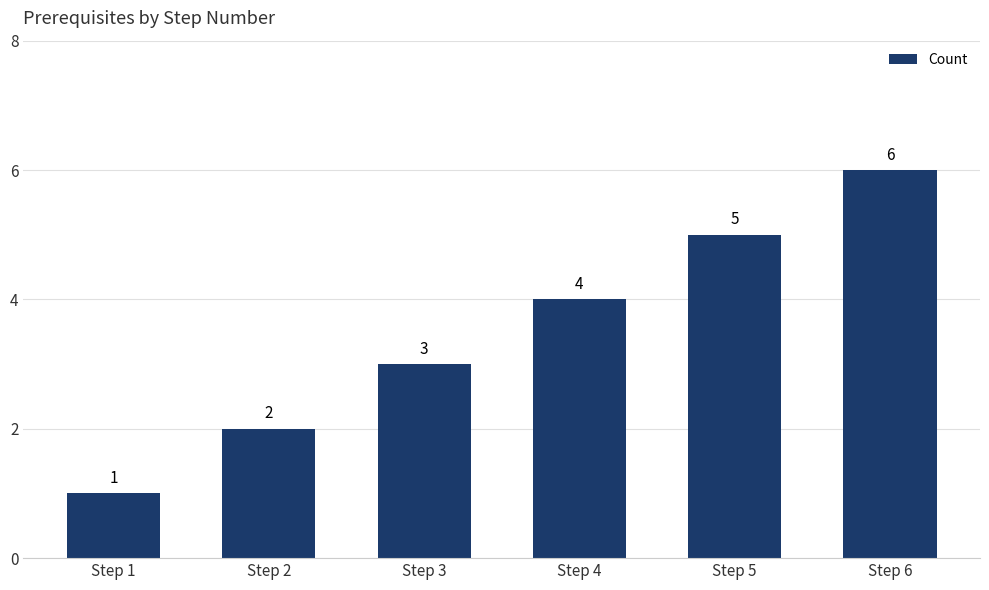

How many series are shown in this chart?

1